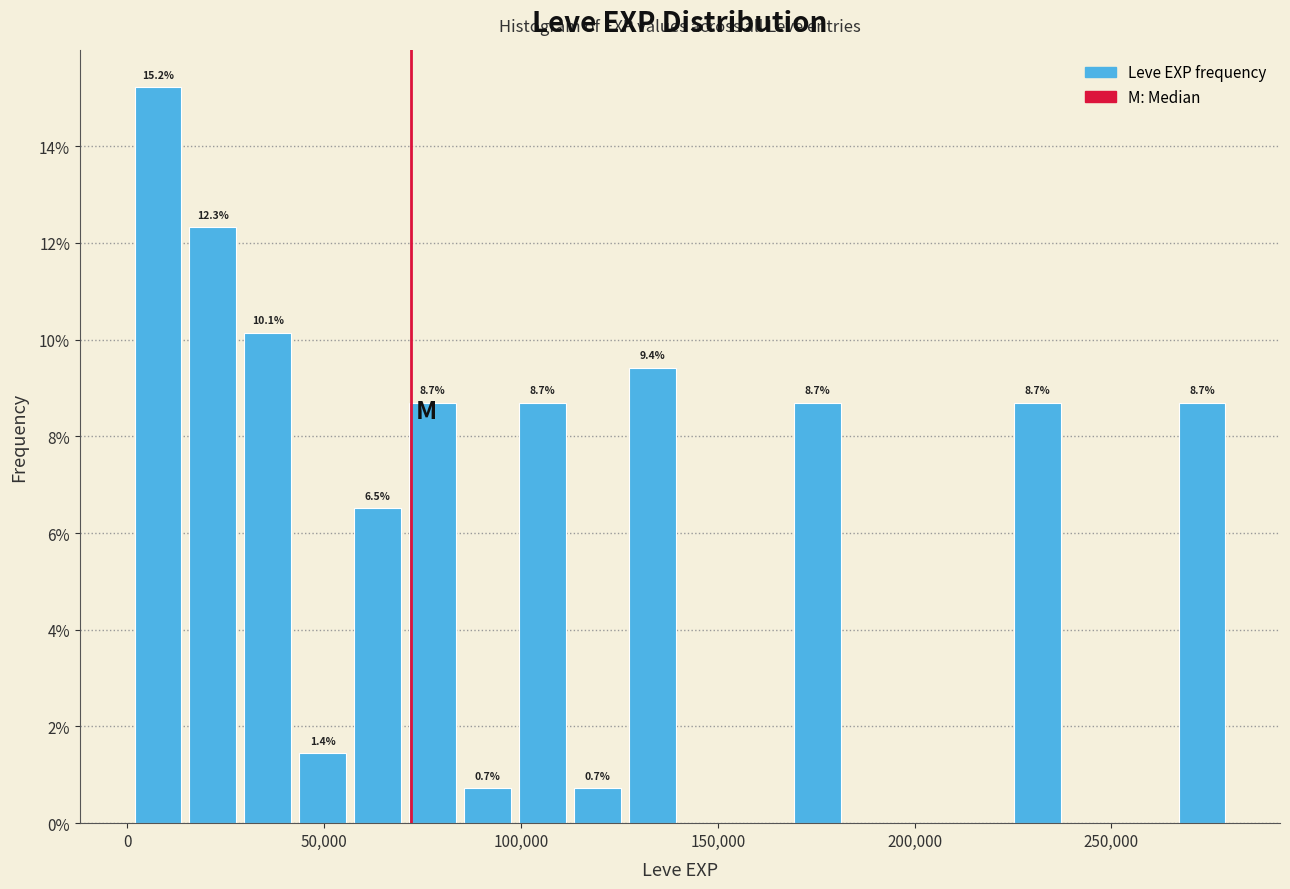

Around what value on the x-axis is the tallest bar? Give the approximate position of its centre, as read against the axis.

10000